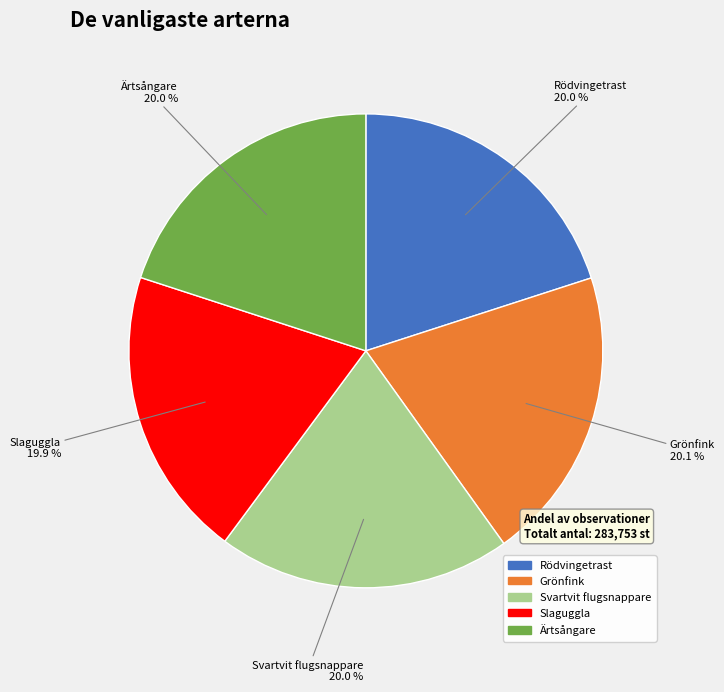

Do Grönfink and Rödvingetrast together represent more than half of the pie?

No